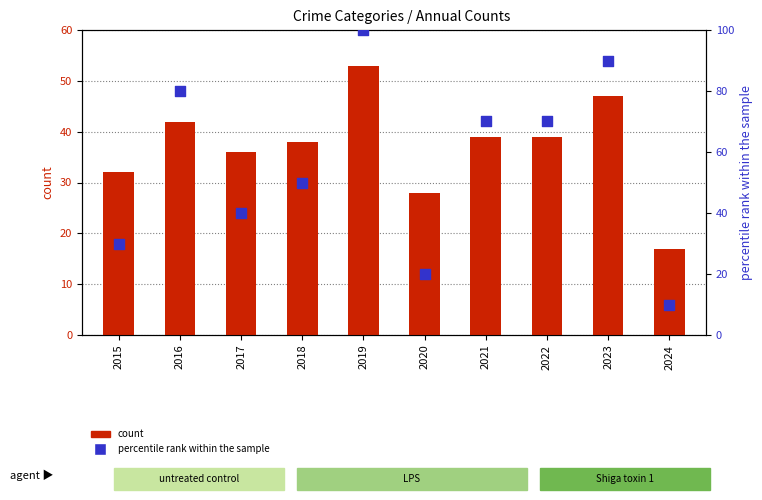

Which series has the largest total across all categories?

percentile rank within the sample